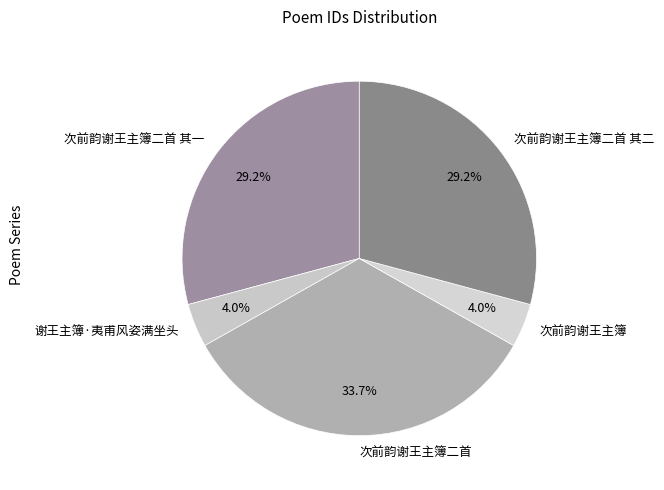

Is there a majority slice in this chart?

No